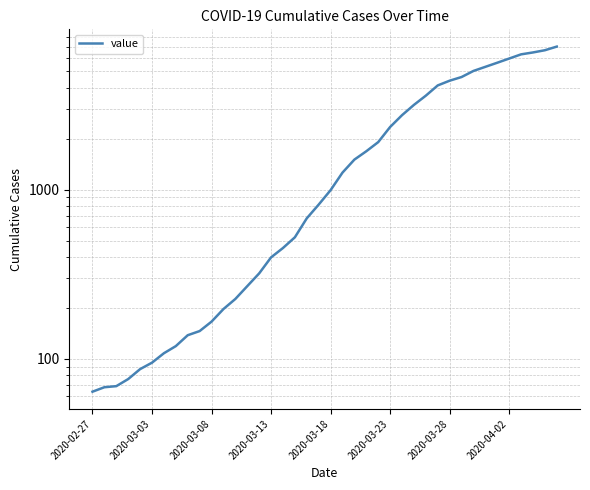

Rank the categories by value from highest to lowest.

39, 38, 37, 36, 35, 34, 33, 32, 31, 30, 29, 28, 27, 26, 25, 24, 23, 22, 21, 20, 19, 18, 17, 16, 15, 14, 13, 12, 11, 10, 9, 8, 2020-04-02, 2020-03-28, 2020-03-23, 2020-03-18, 2020-03-13, 2020-03-08, 2020-03-03, 2020-02-27